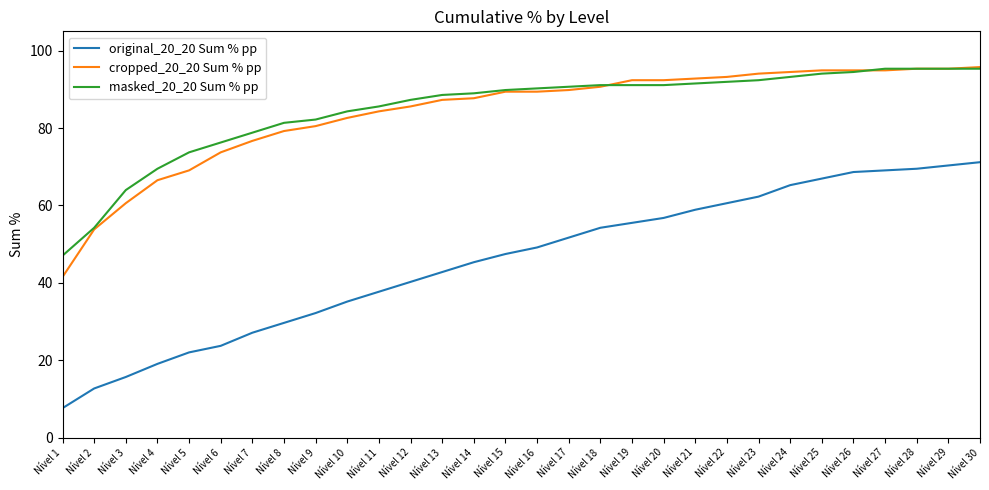

What is the minimum value shown in the chart?

7.6